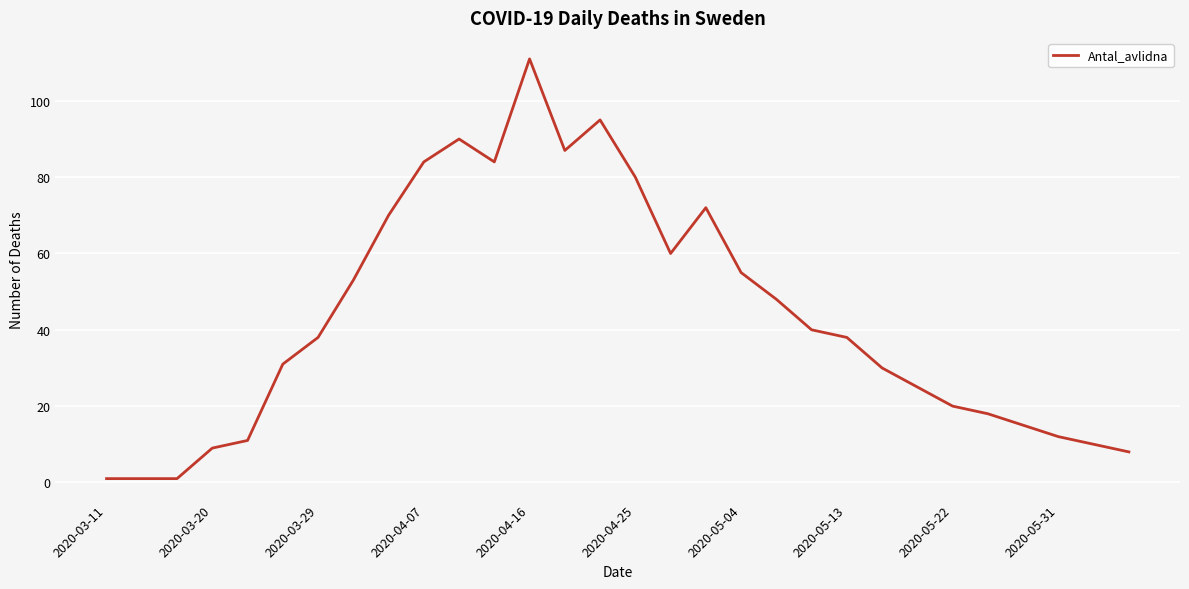

What is the greatest value displayed?

111